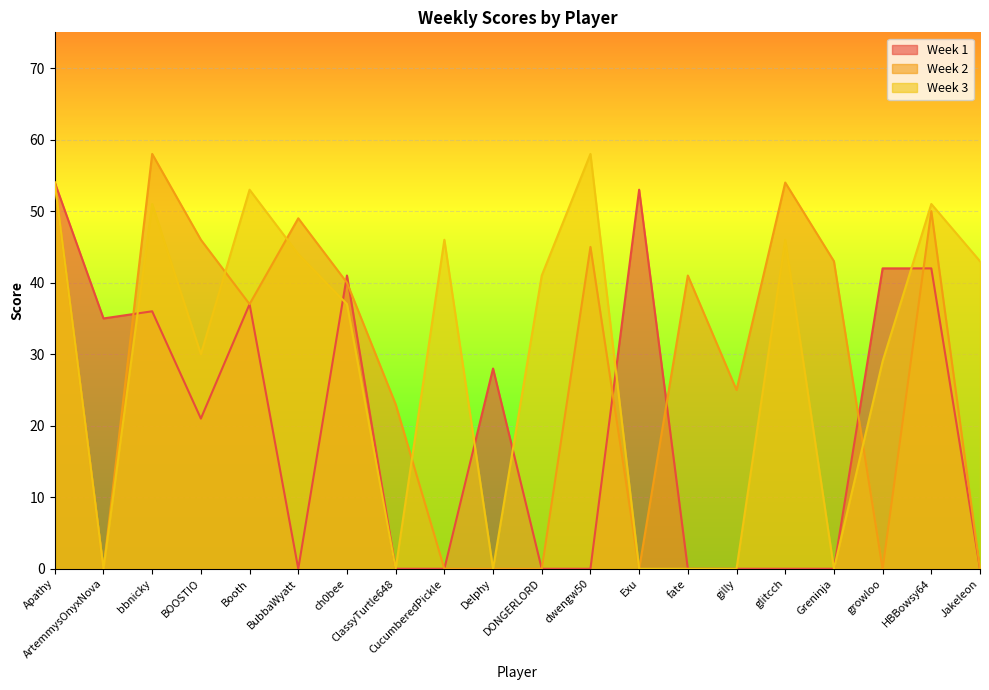

Which series changed the most between Delphy and gilly?

Week 1